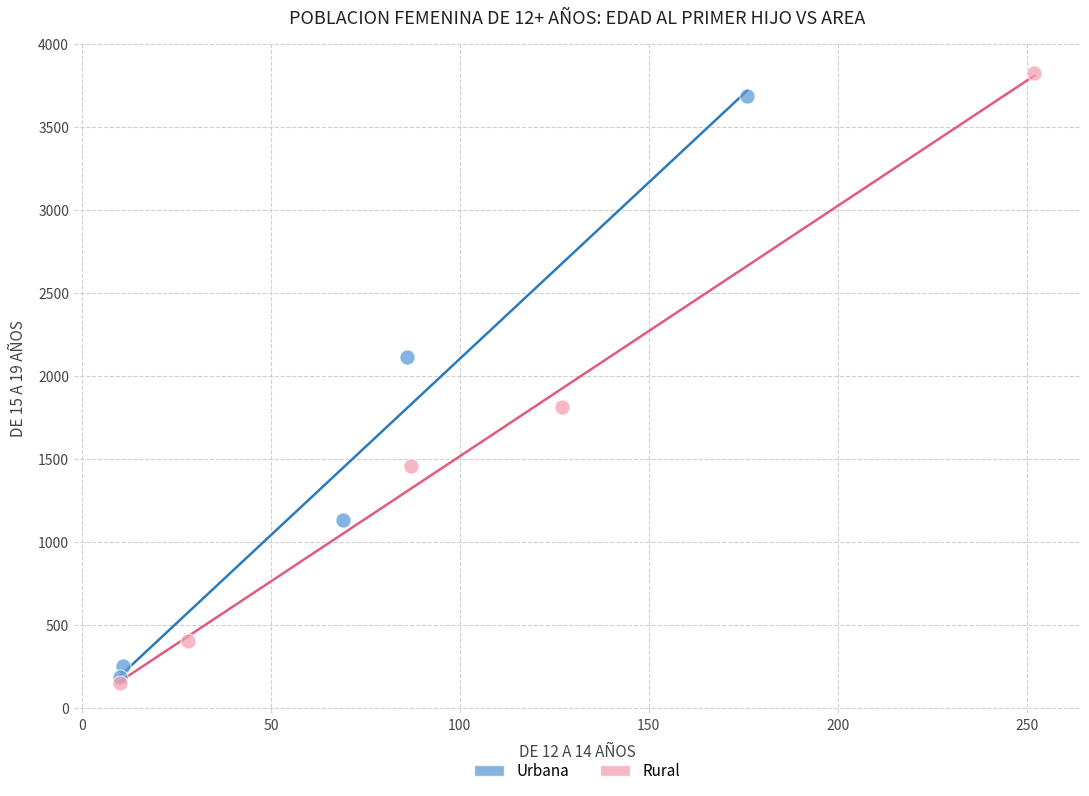

Which series contains the highest Y value?

Rural